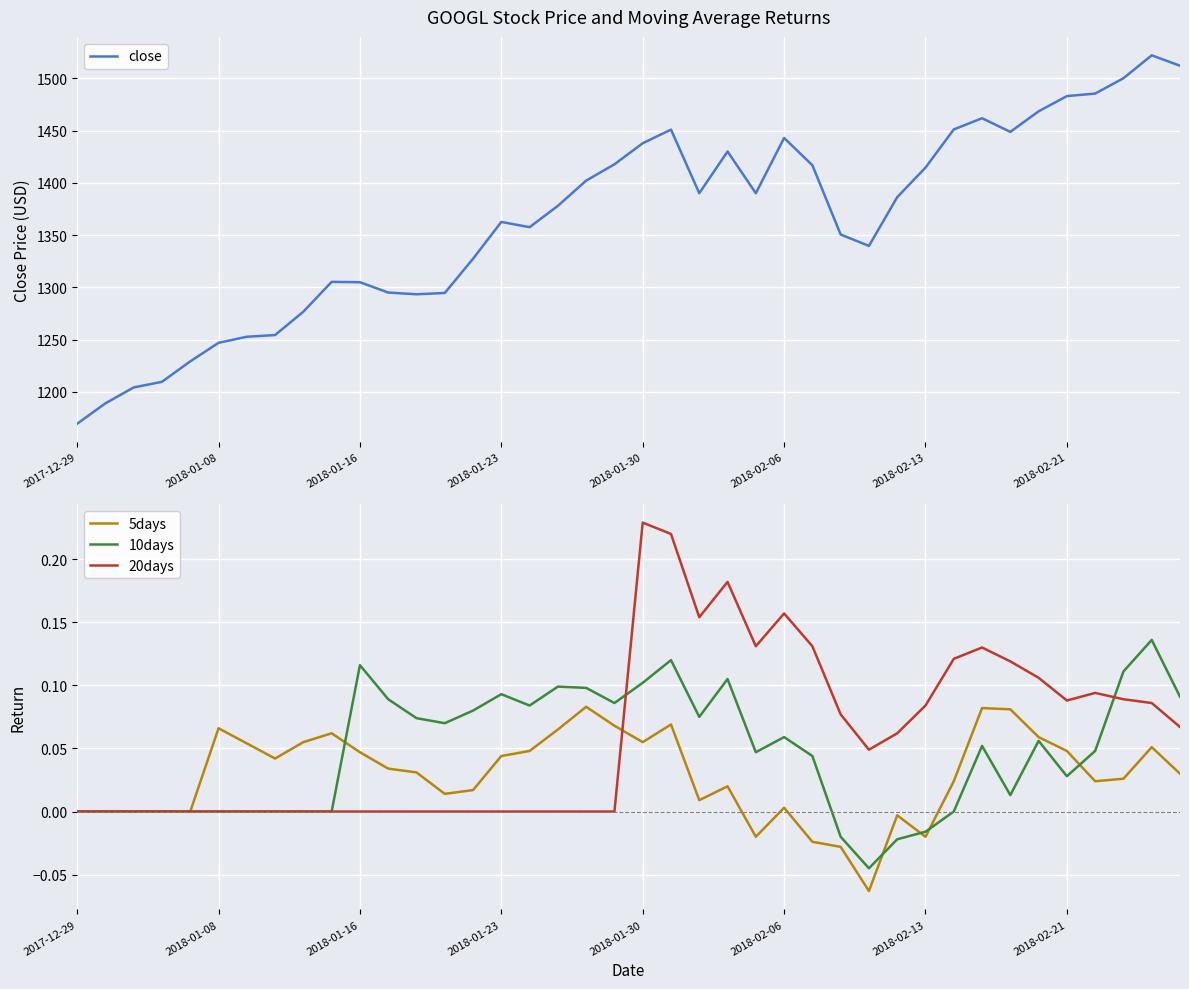

At which category is the sum across all series the highest?

38